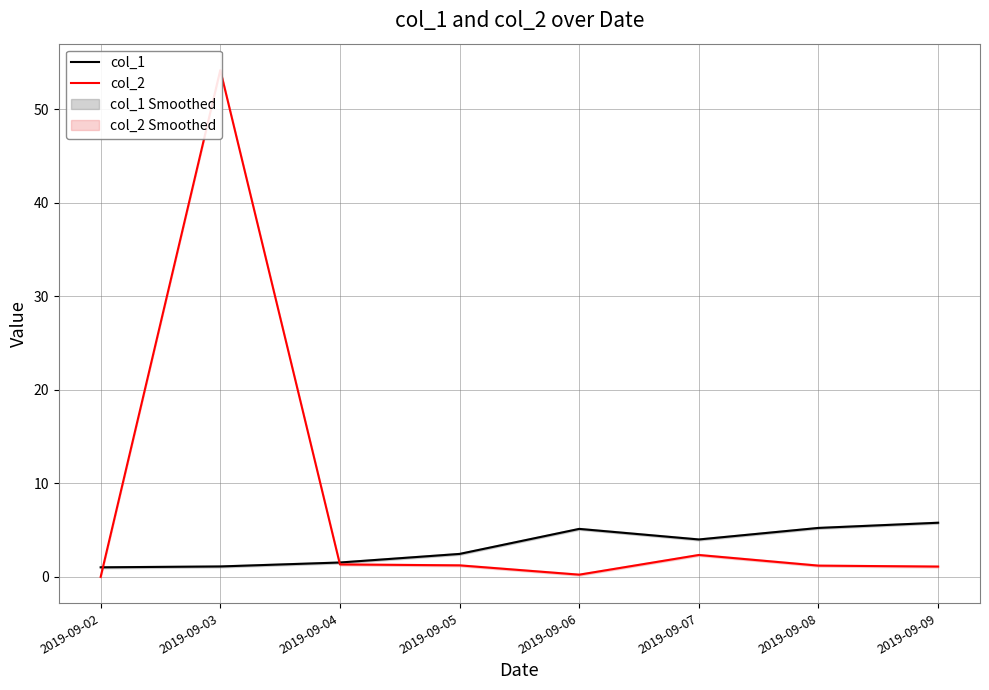

True or false: col_1 and col_2 cross at least once.

True